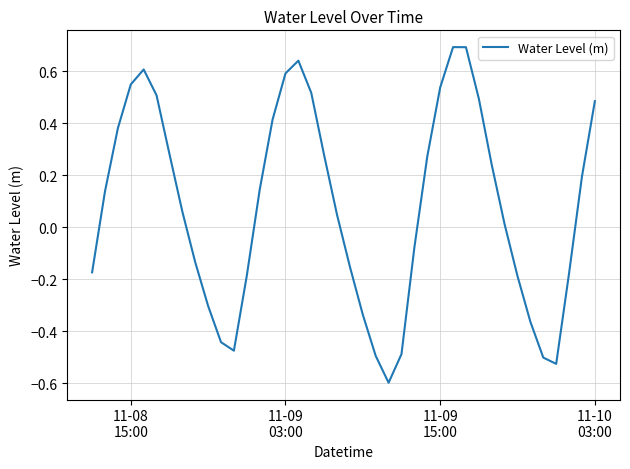

How many interior local peaks (higher than both neighbors) does the data have?

3